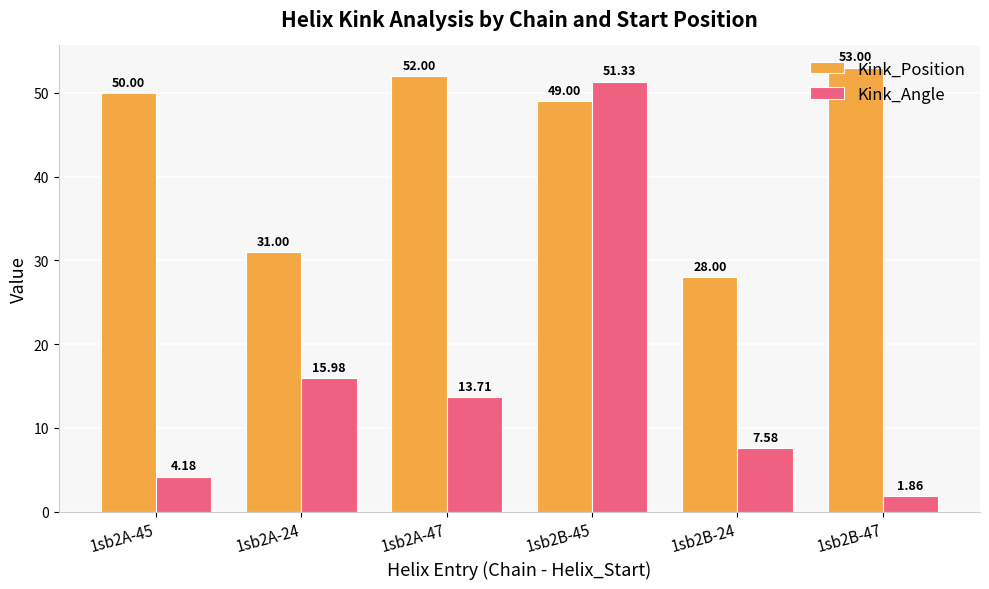

What is the sum of all Kink_Angle values?

94.6